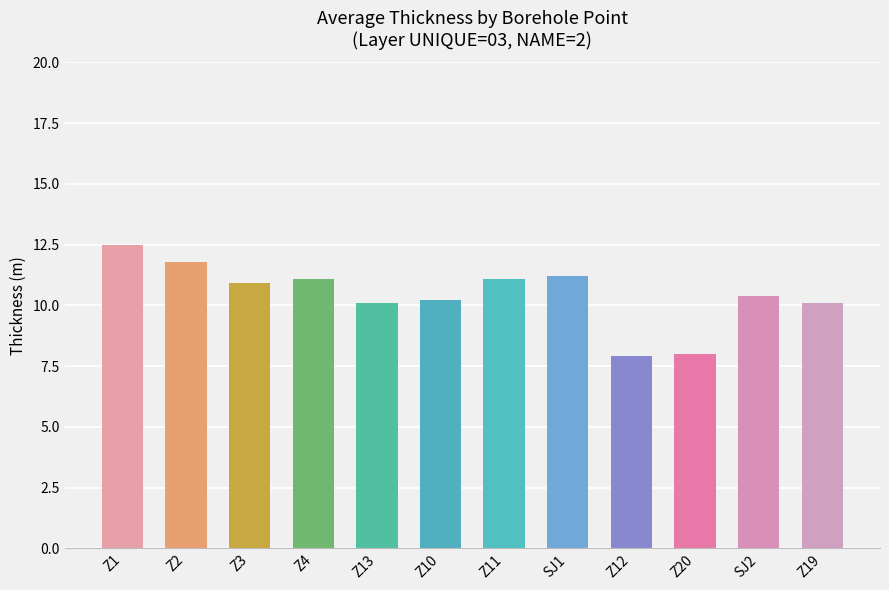

Reading left to right, list all the values displayed in this chart.

12.5	11.8	10.9	11.1	10.1	10.2	11.1	11.2	7.9	8.0	10.4	10.1